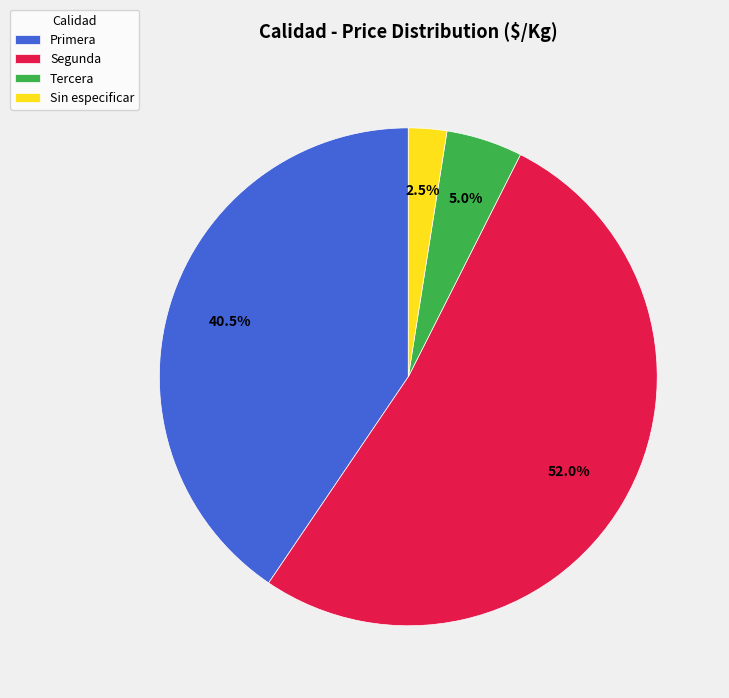

Between Tercera and Segunda, which is larger?

Segunda